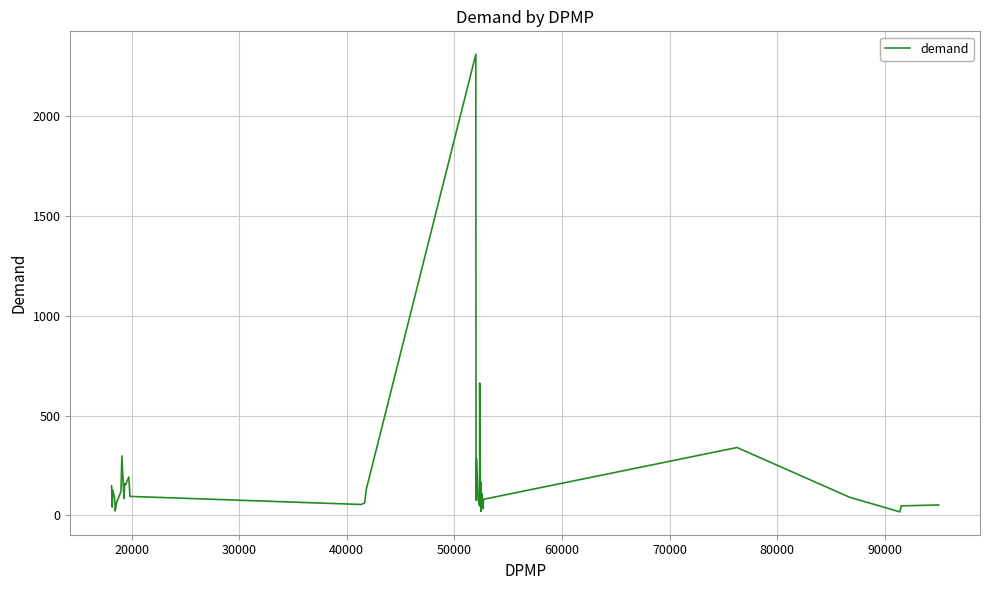

What is the sum of all values?

6762.2